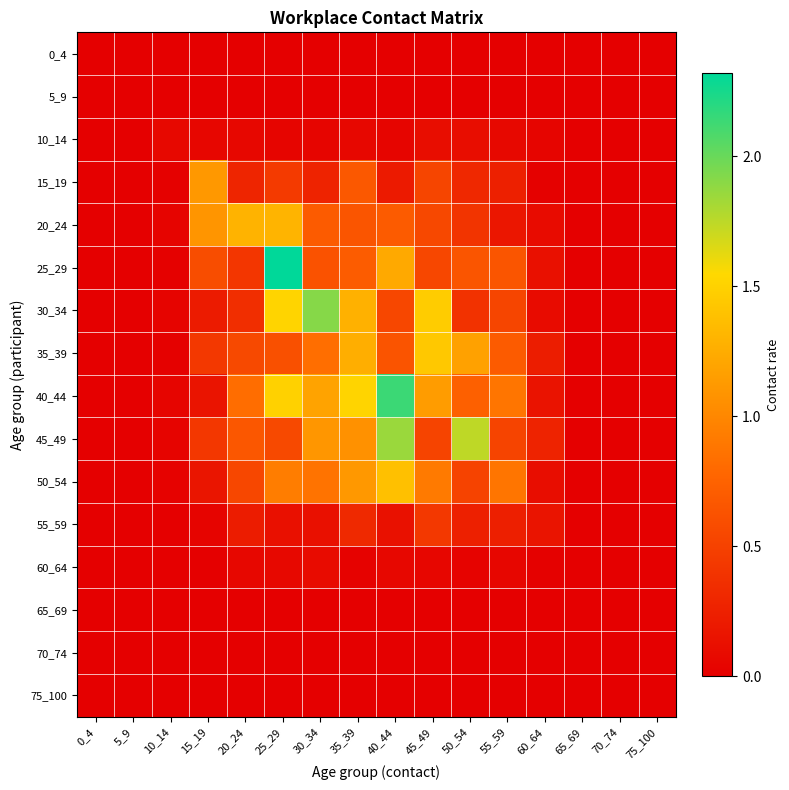

What is the total value across all series at 15_19?

4.3